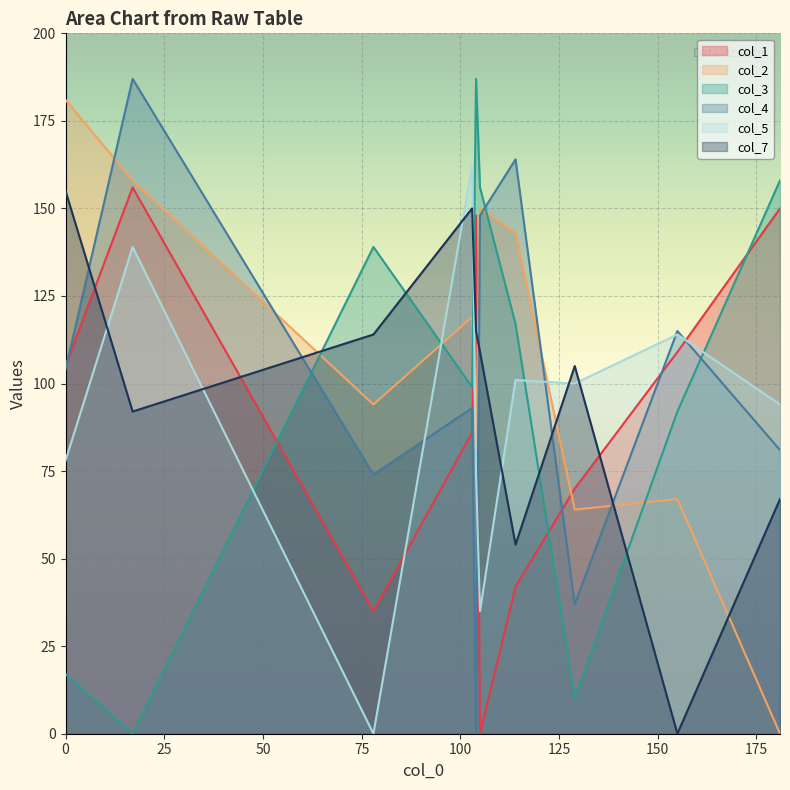

What is the average value of the col_5 series?

90